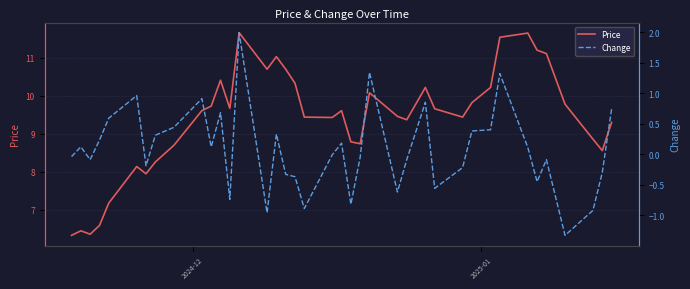

Count the number of data series in this chart.

2